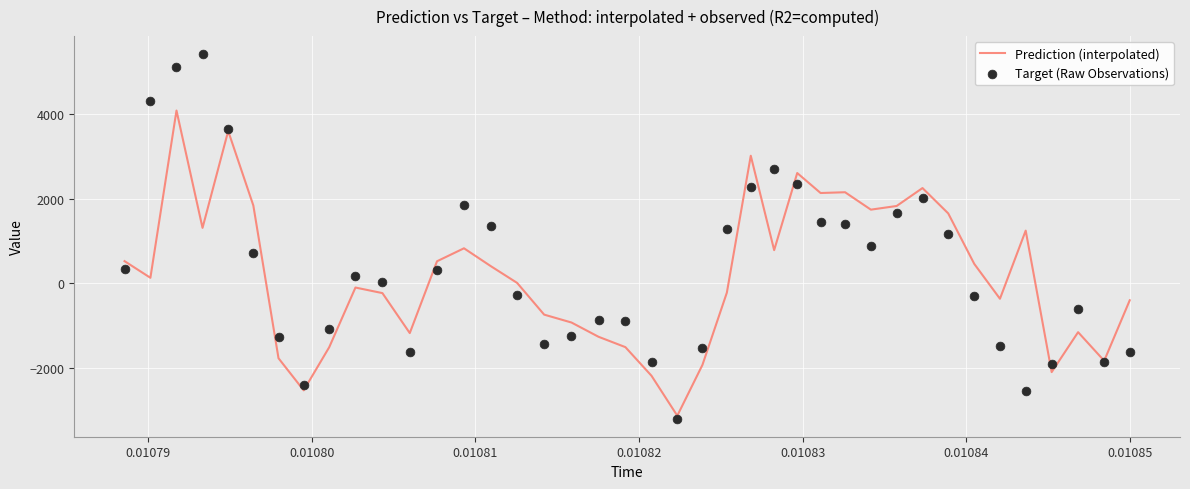

What are all the series names shown in the legend?

Prediction (interpolated), Target (Raw Observations)